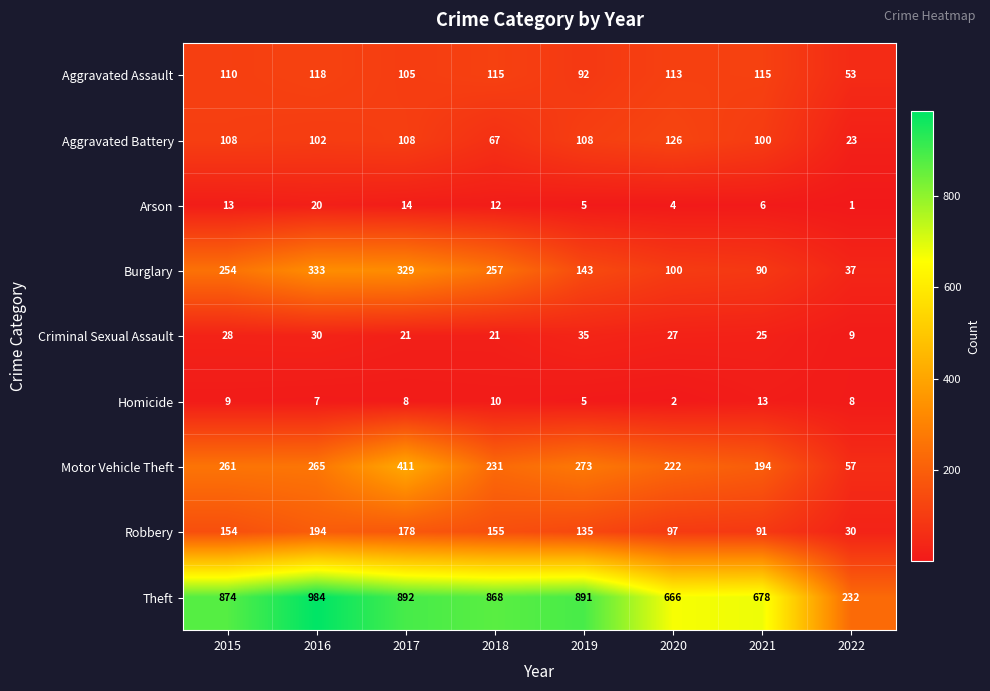

At 2015, list the series in order from largest to smallest.

Theft, Motor Vehicle Theft, Burglary, Robbery, Aggravated Assault, Aggravated Battery, Criminal Sexual Assault, Arson, Homicide